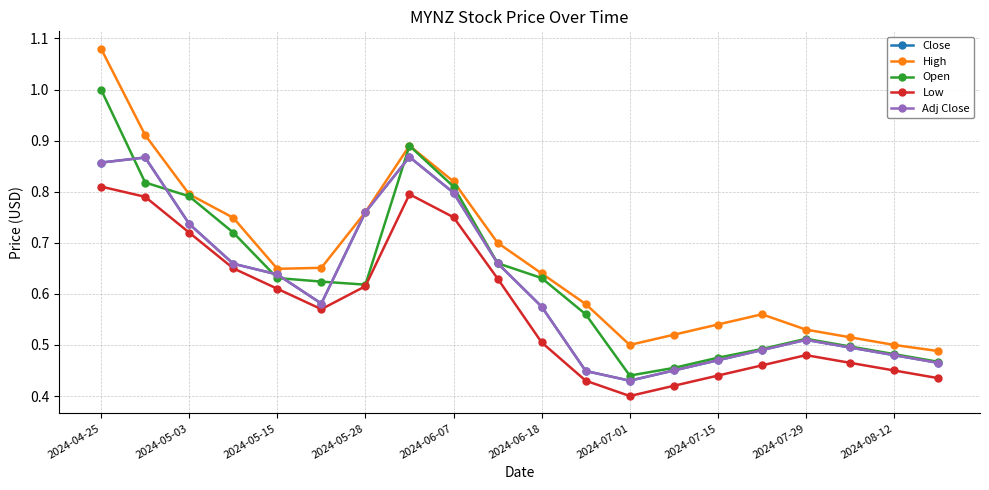

Does the chart have visible grid lines?

Yes